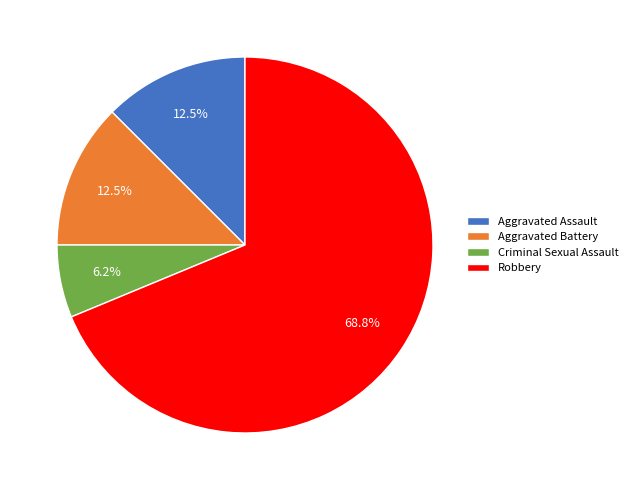

To the nearest percent, what portion does Robbery represent?

69%